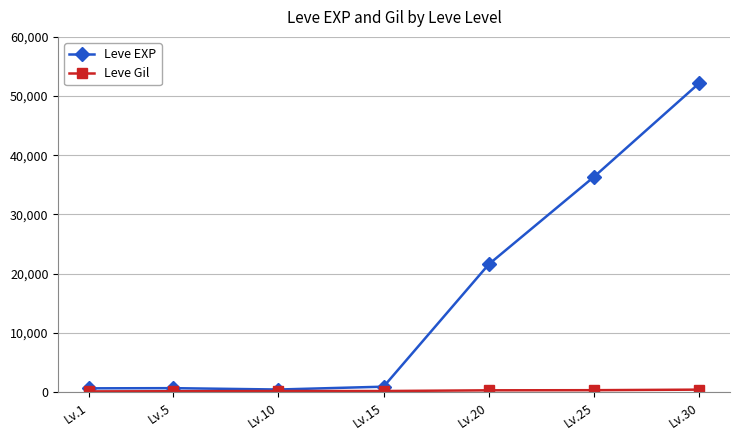

Is this an area chart (filled region under the line)?

No